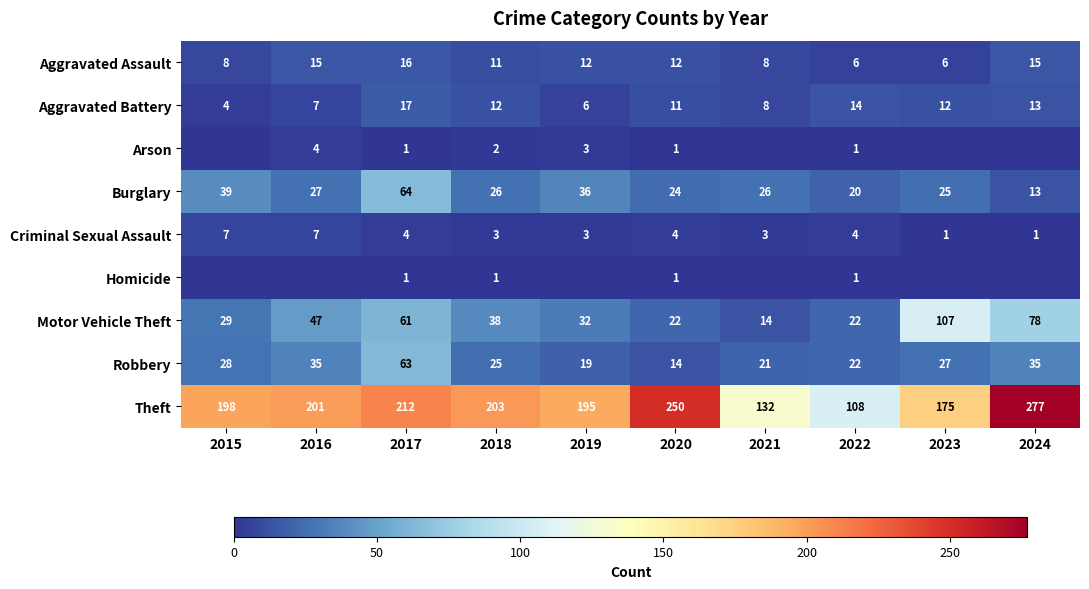

Between 2018 and 2020, which series saw the biggest shift?

Theft